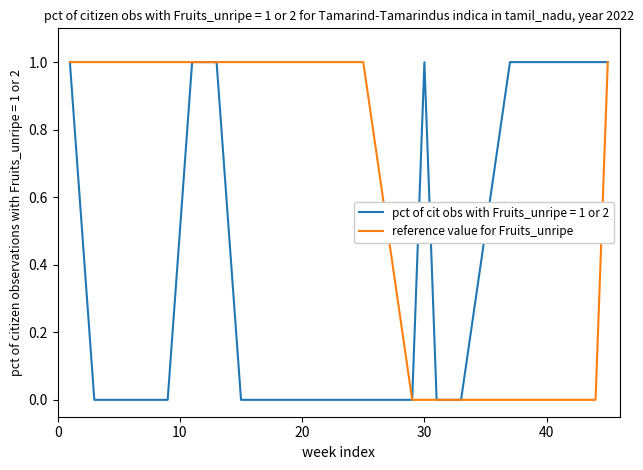

Is this an area chart (filled region under the line)?

No